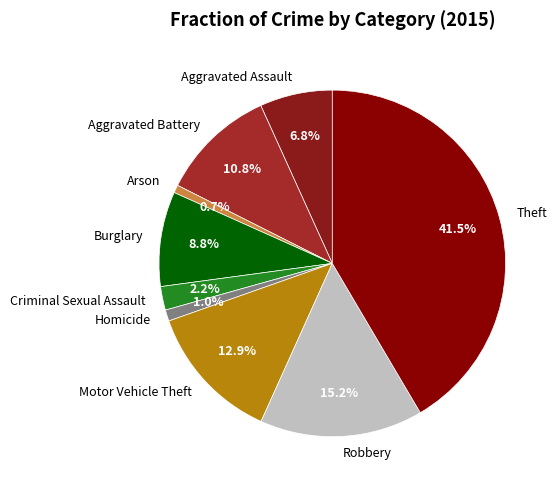

What is the largest slice in the pie chart?

Theft